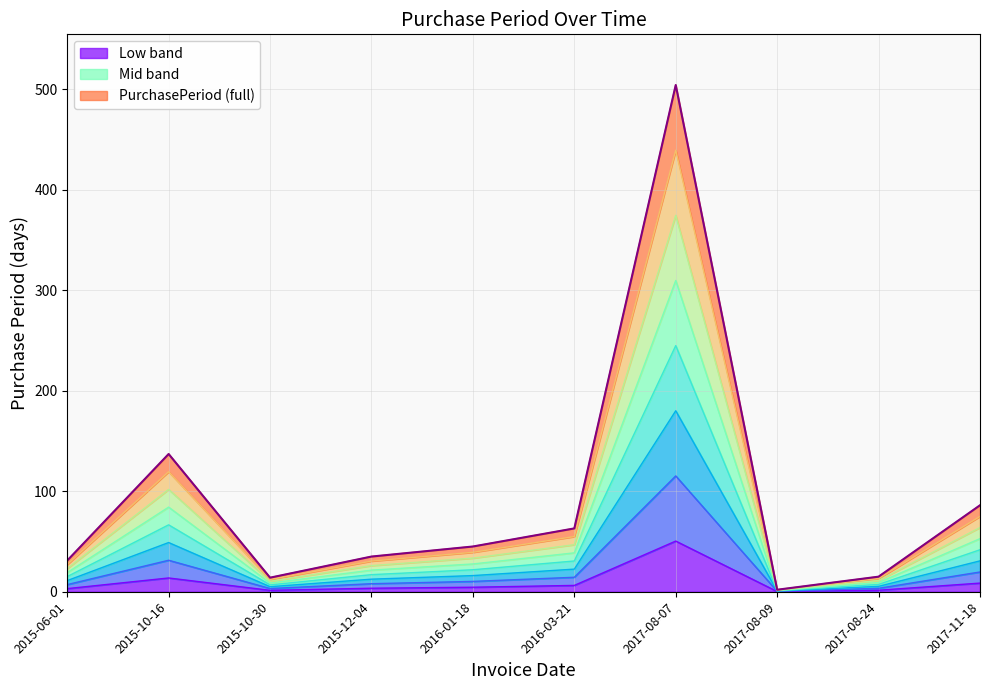

How many lines are shown in the chart?

1